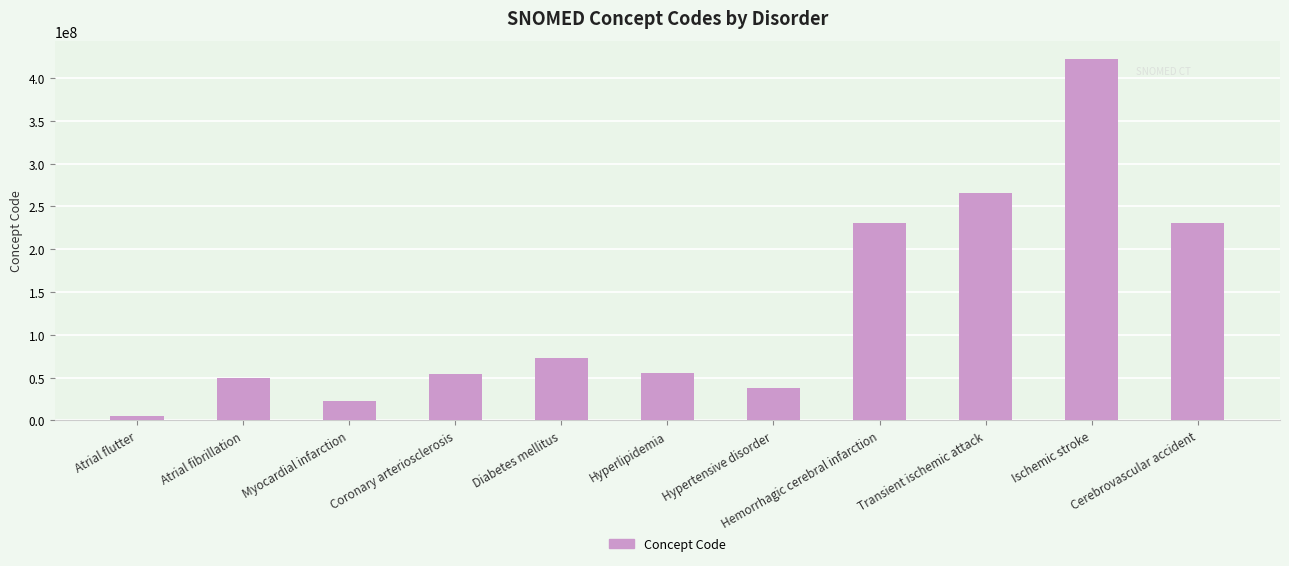

What is the label of the 10th bar from the left?

Ischemic stroke